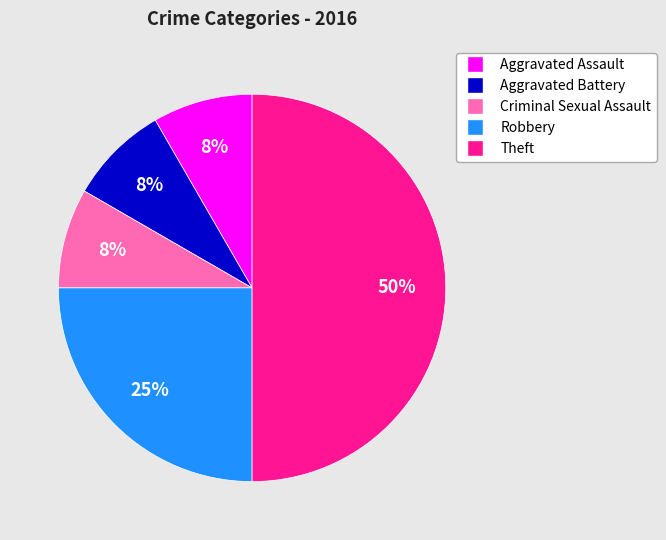

To the nearest percent, what is the average slice percentage?

20%